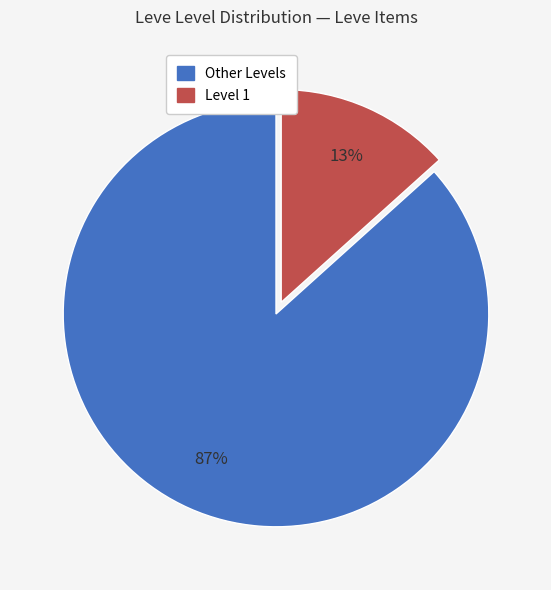

Between Level 1 and Other Levels, which is larger?

Other Levels